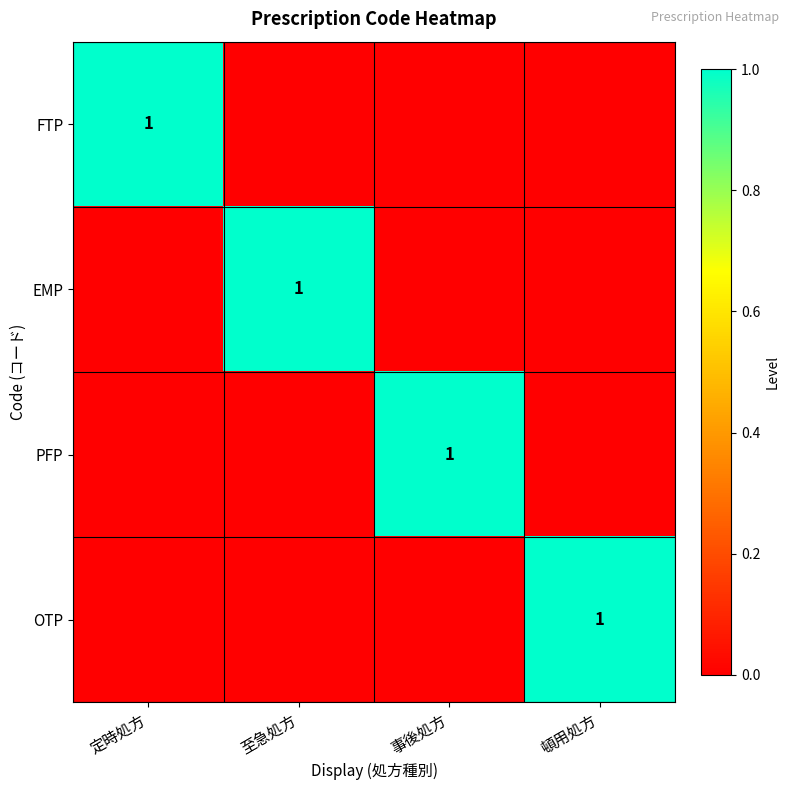

True or false: PFP has a value of 1 at 事後処方.

True